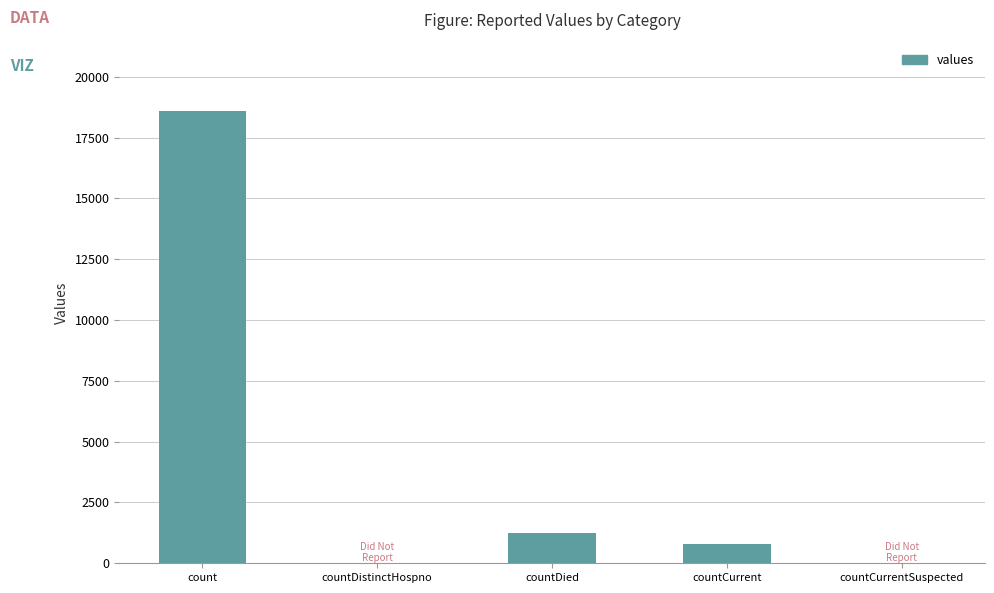

What is the change in value from count to countDistinctHospno?

-18615